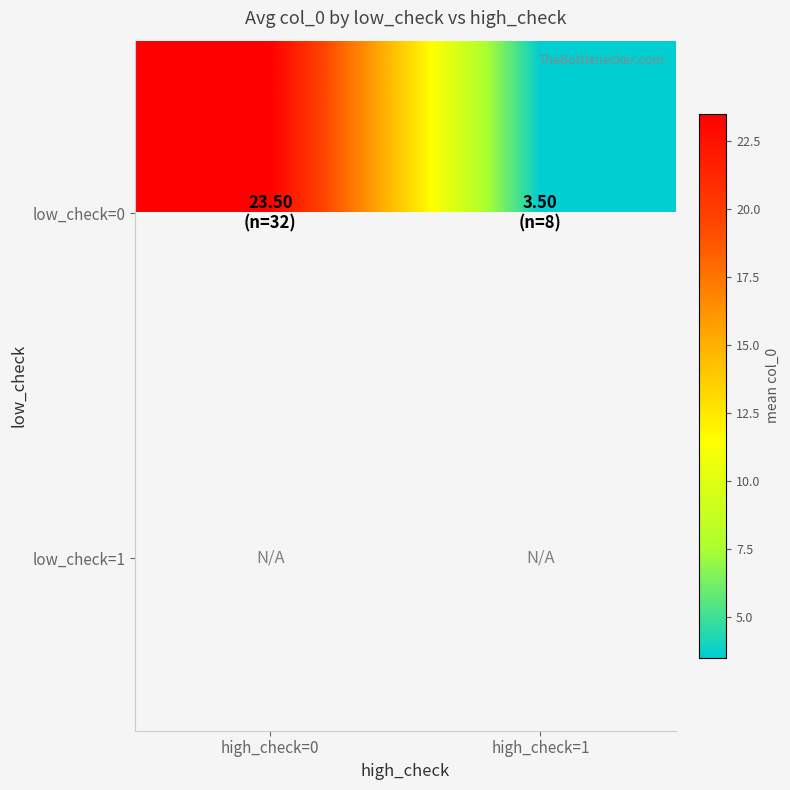

Which series changed the most between high_check=0 and high_check=1?

low_check=0